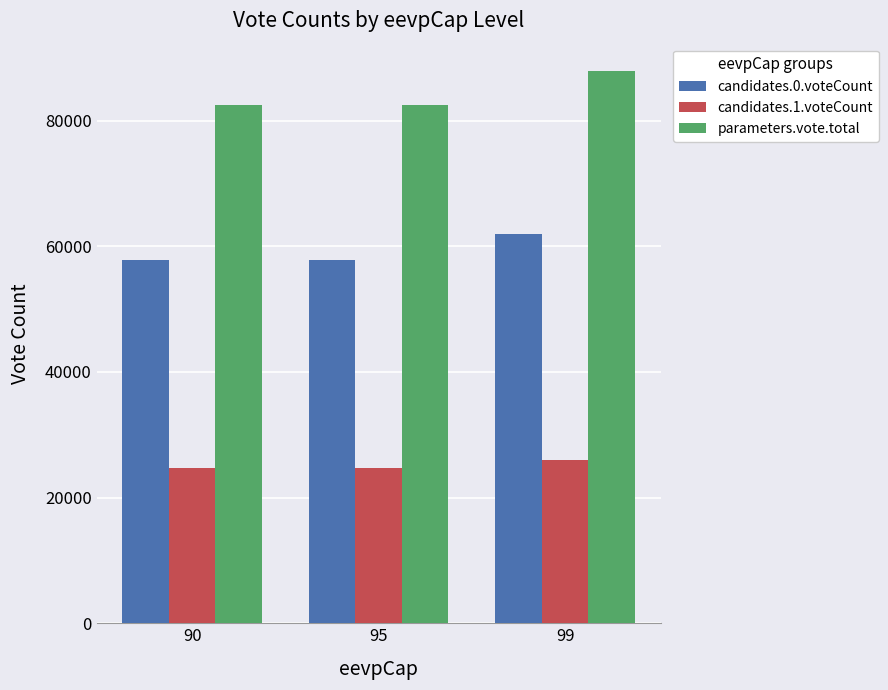

What is the difference between the parameters.vote.total values at 99 and 95?

5310